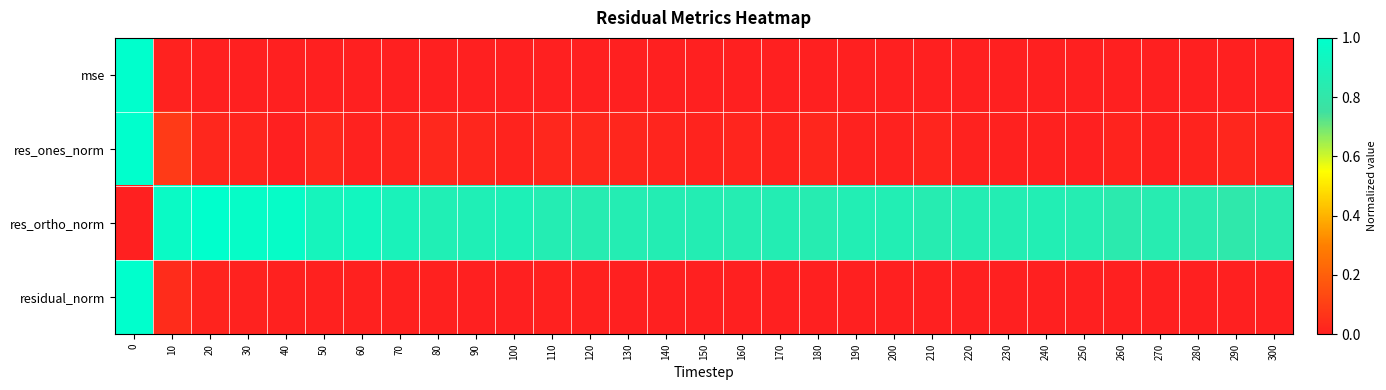

Which has a higher value, 10 or 120?

10